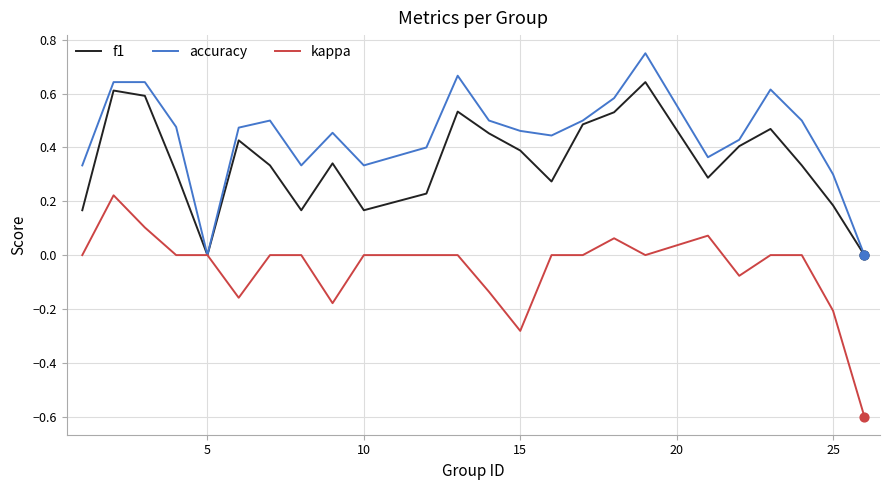

What are all the series names shown in the legend?

f1, accuracy, kappa